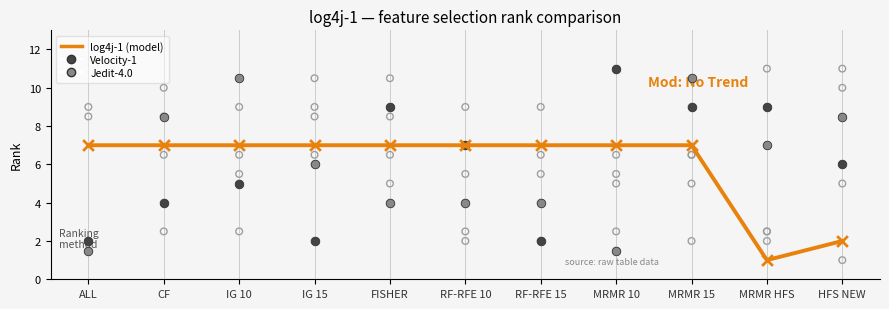

At how many categories does at least one series exceed 4?

11